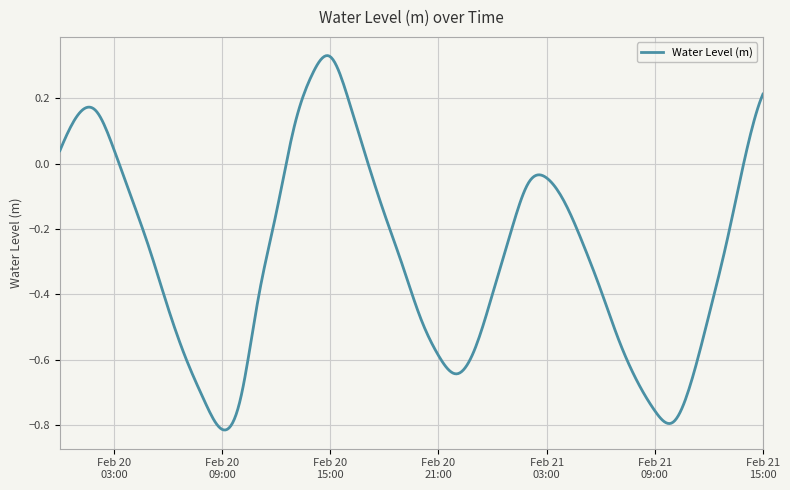

What is the difference between the maximum and second lowest values?

1.1